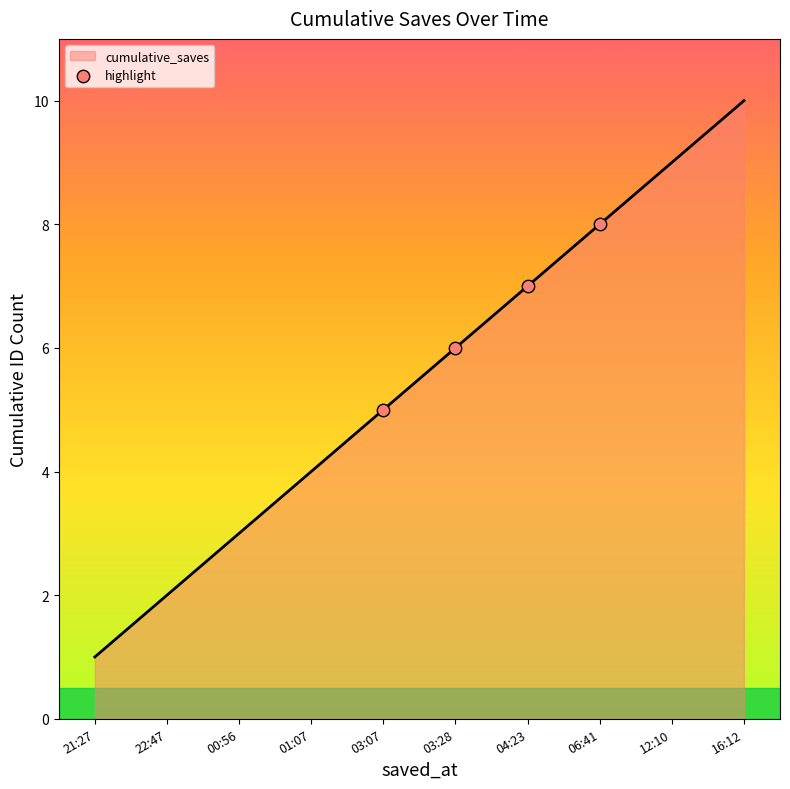

Which has a higher value, 16:12 or 12:10?

16:12